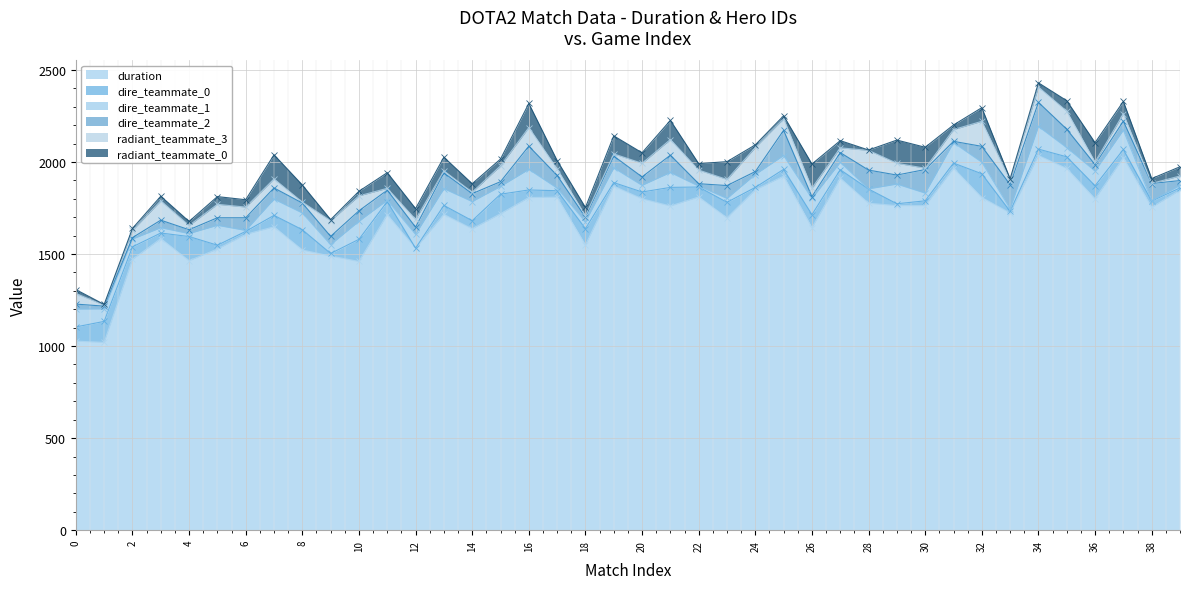

What is the value of the duration point at the 9th from the left?

1522